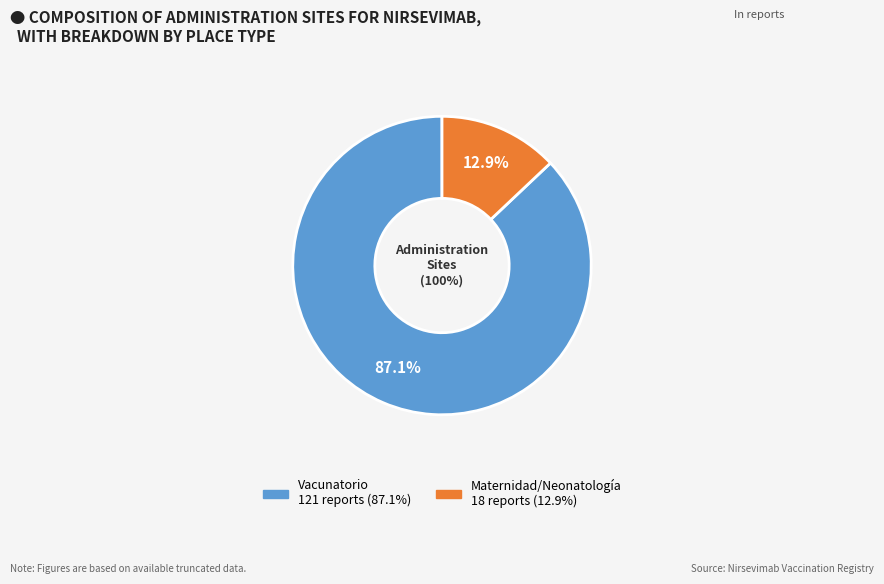

To the nearest percent, what is the difference between the Maternidad o neonatologia o sala cuna and Vacunatorio slice percentages?

74%